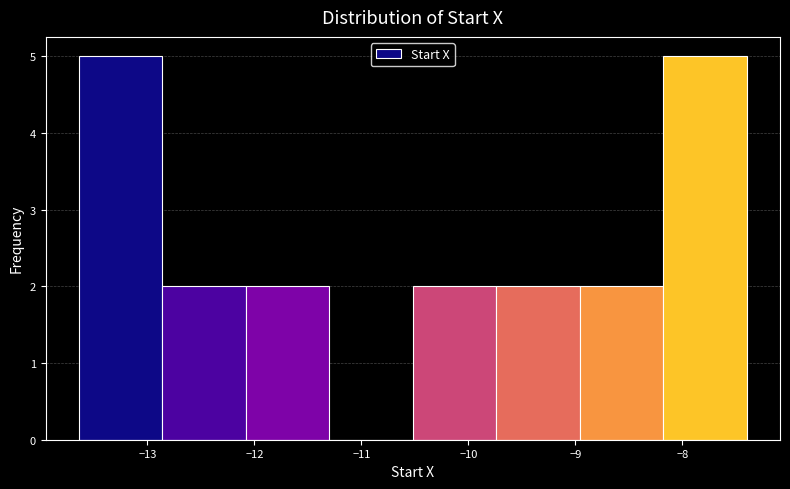

Reading left to right, transcribe this chart: for each bar, give the range it covers on the x-axis and its height. Neither the bar edges nor the heights are printed on the chart, so give them approximately, as read against the axes.

-13.64 to -12.86: 5
-12.86 to -12.08: 2
-12.08 to -11.30: 2
-11.30 to -10.52: 0
-10.52 to -9.74: 2
-9.74 to -8.96: 2
-8.96 to -8.18: 2
-8.18 to -7.40: 5